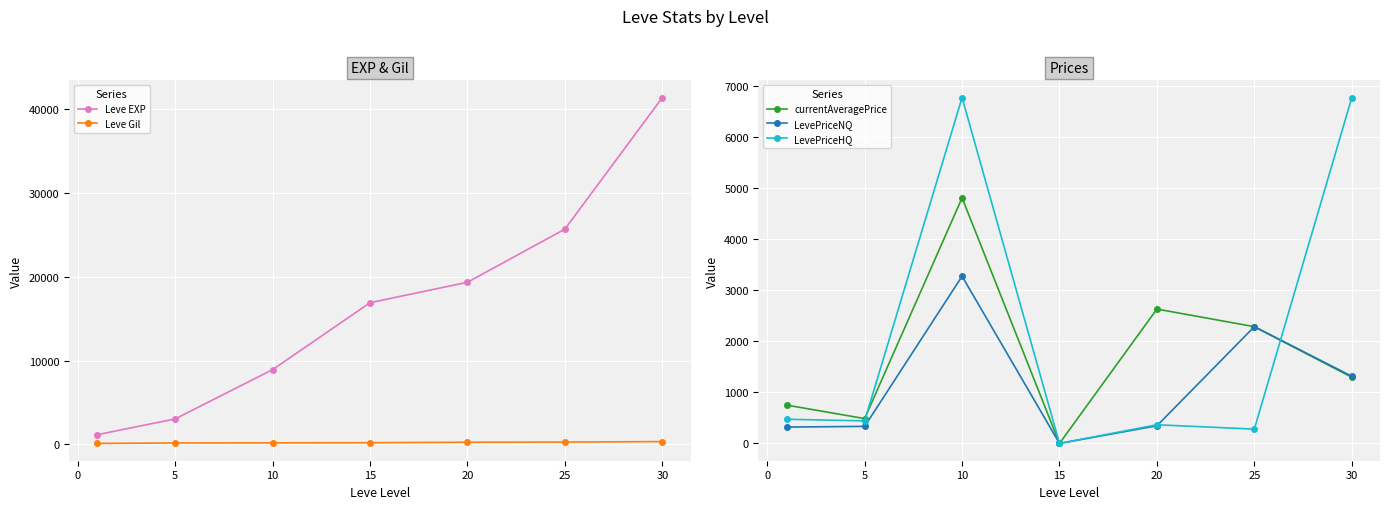

Is the value of LevePriceHQ at 5 greater than the value of LevePriceNQ at 30?

No